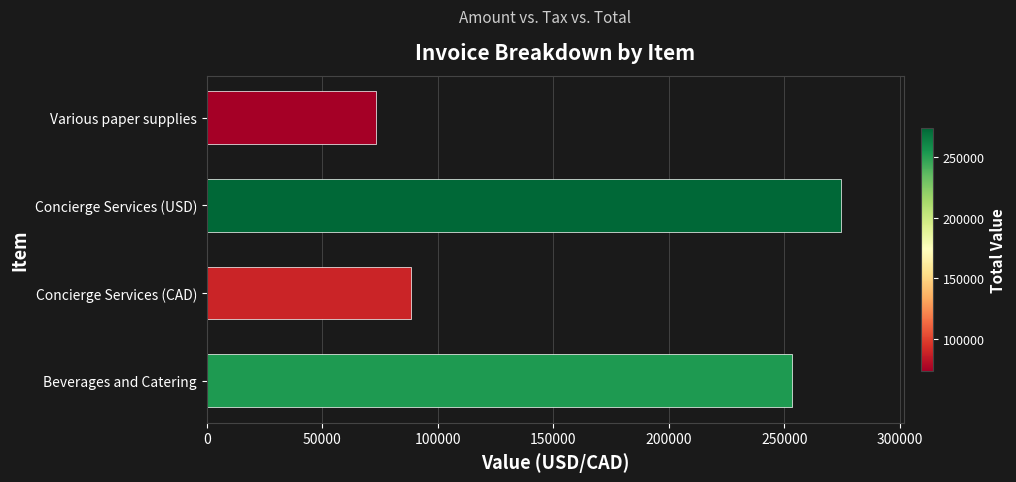

Are the bars horizontal?

Yes